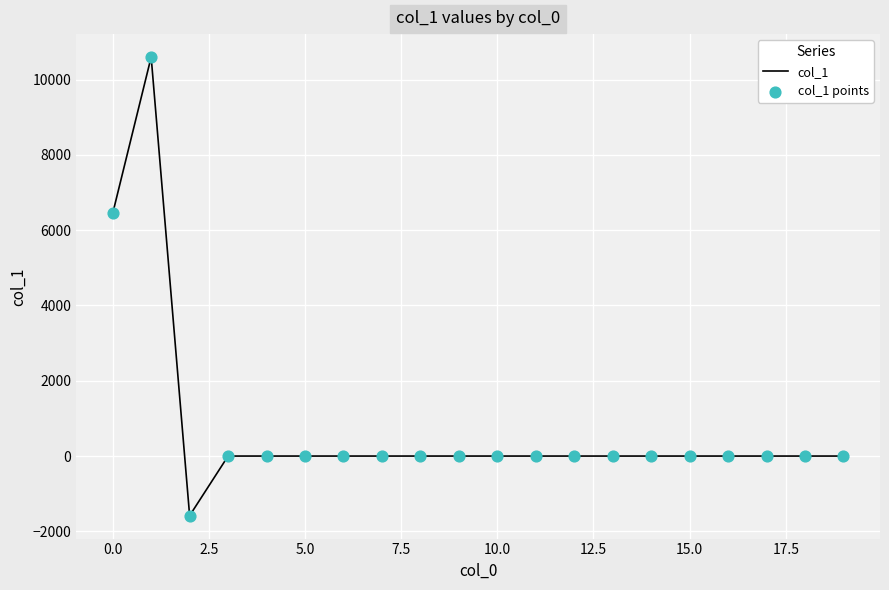

What is the difference between the maximum and minimum values?

12179.5